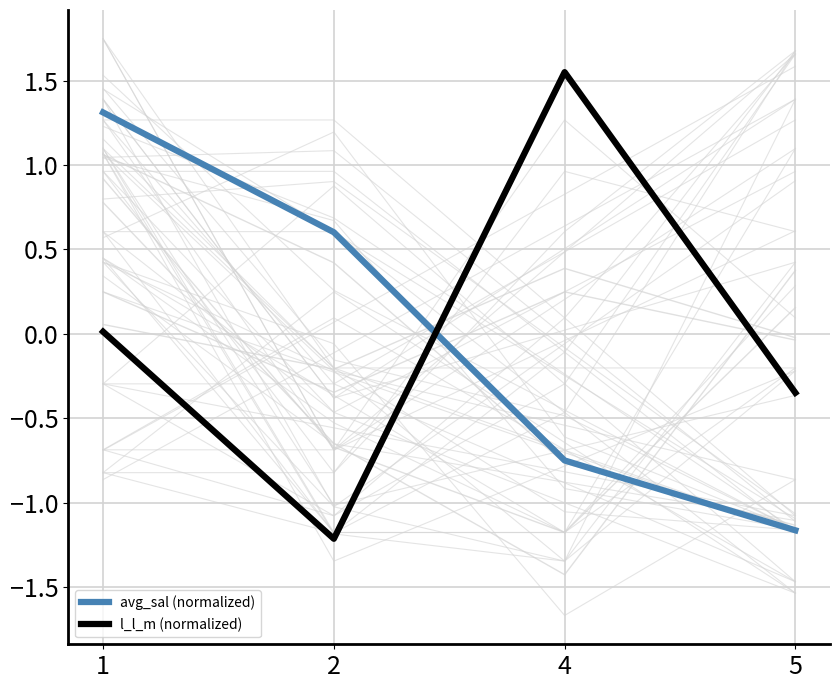

What is the difference between the avg_sal (normalized) values at 5 and 1?

2.5